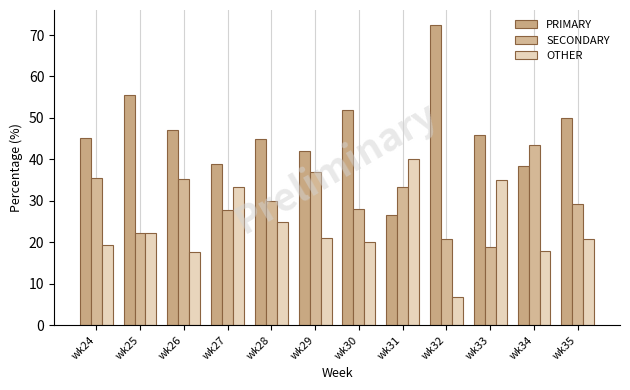

Are the bars grouped side by side (vs. stacked)?

Yes